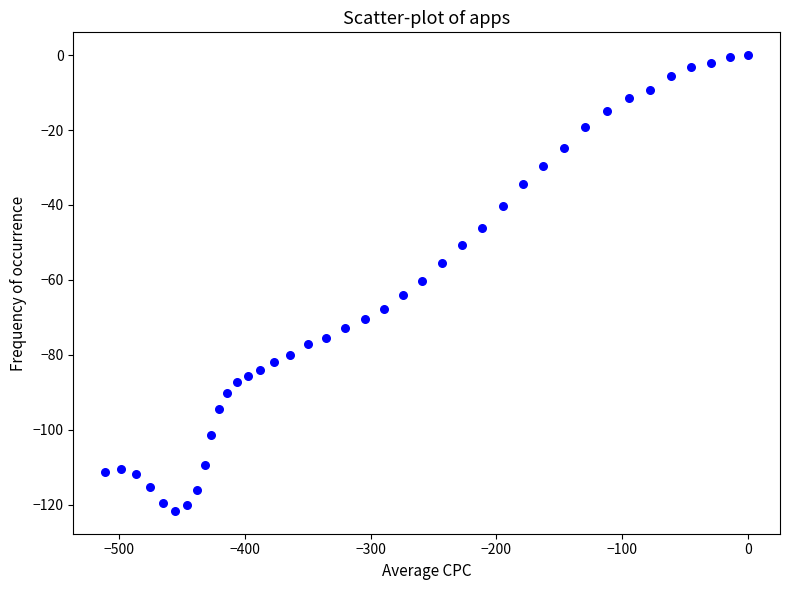

What is the range of X values (max minus min)?

511.1